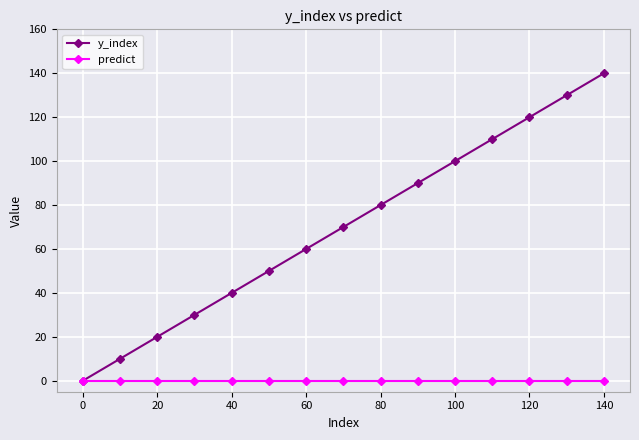

What is the highest value of the y_index series?

140